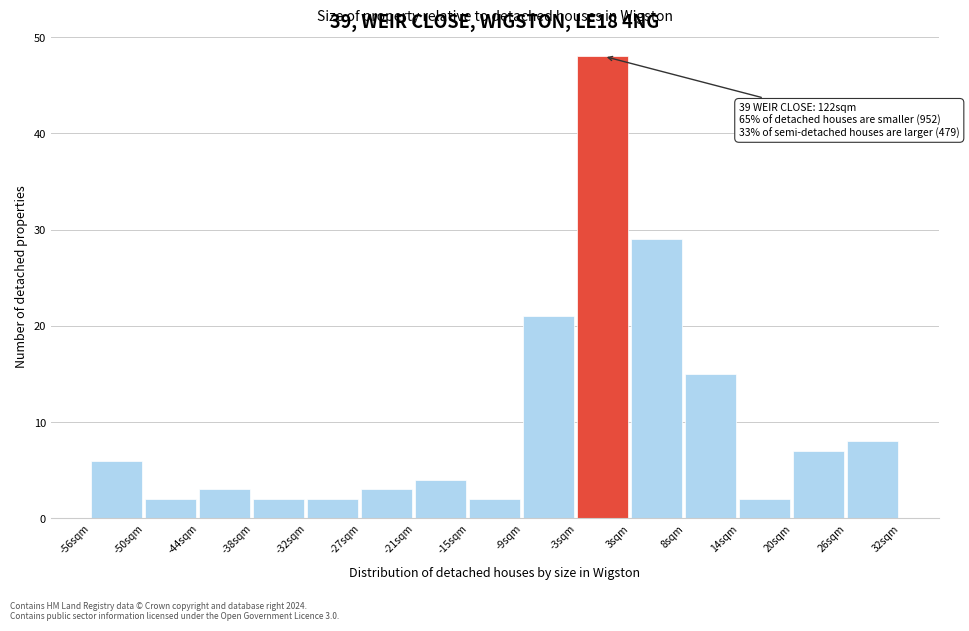

Which range on the x-axis has the tallest bar?

-3 to 3